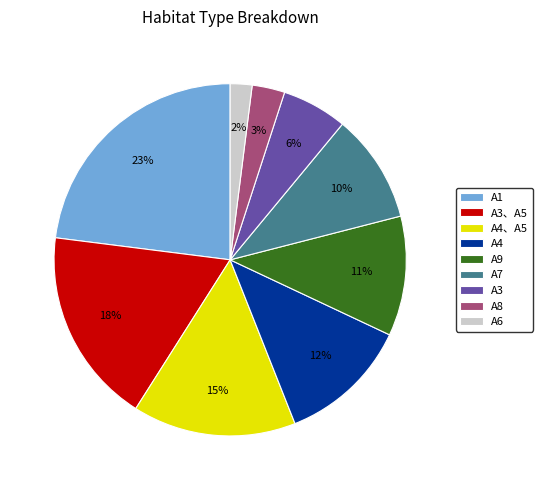

To the nearest percent, what is the difference between the largest and smallest slice percentages?

21%